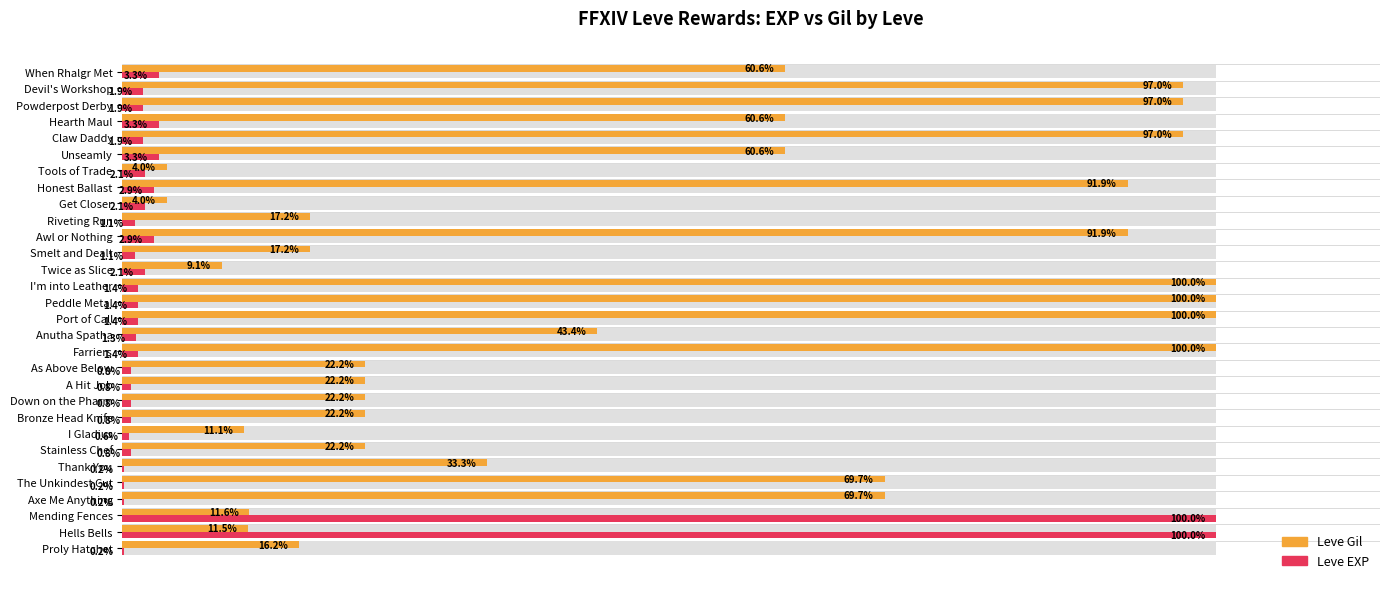

What is the greatest value displayed?

100.0